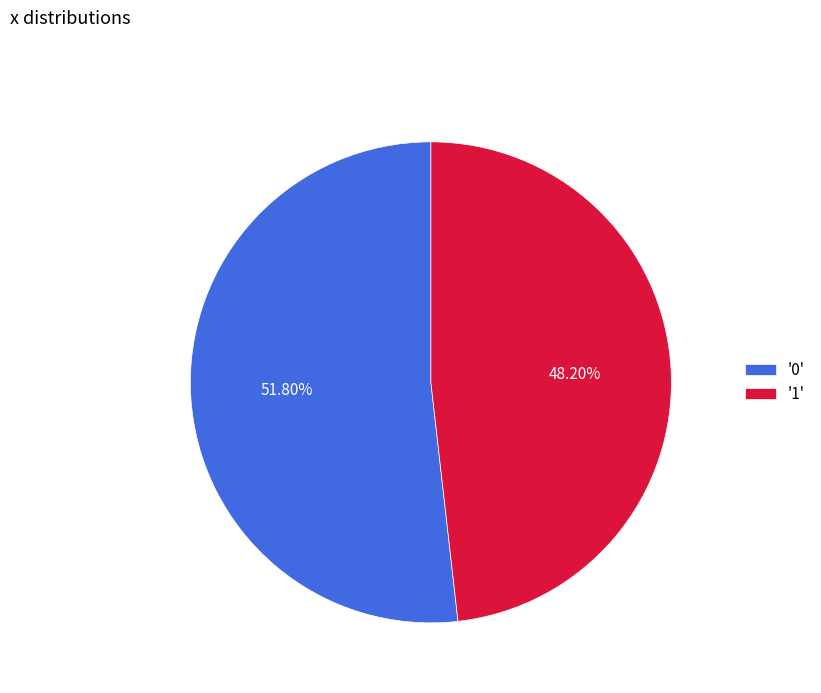

Which has a higher value, '0' or '1'?

'0'